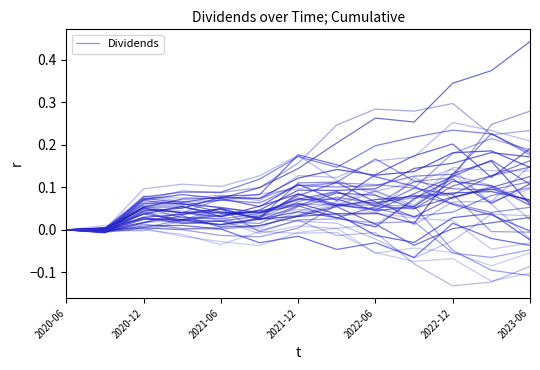

What is the sum of all values?

0.5